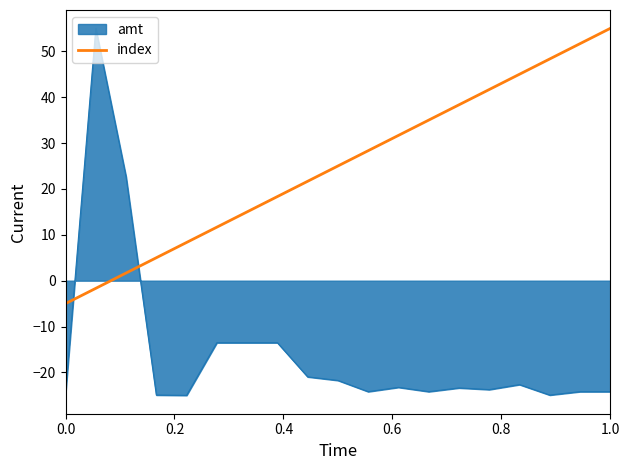

How many categories are shown in the chart?

19